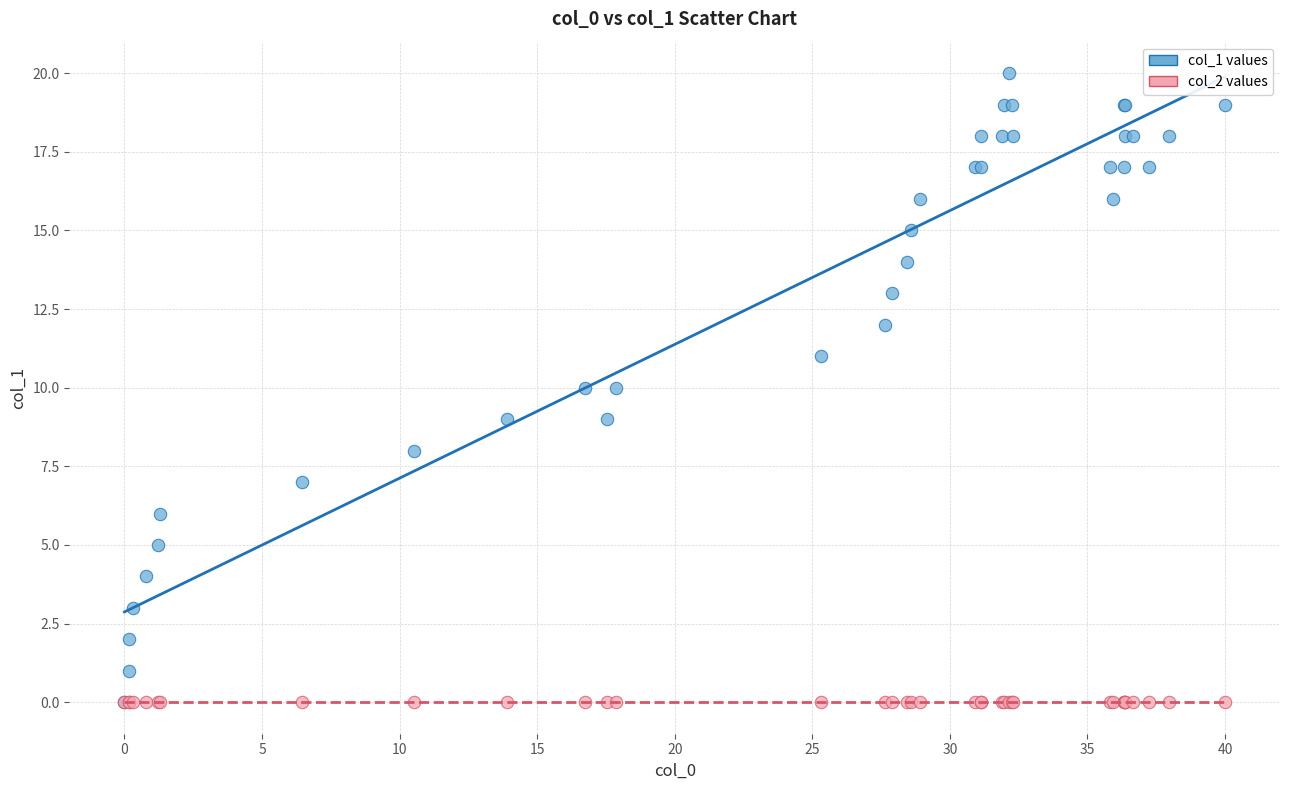

What are all the series names shown in the legend?

col_1 values, col_2 values